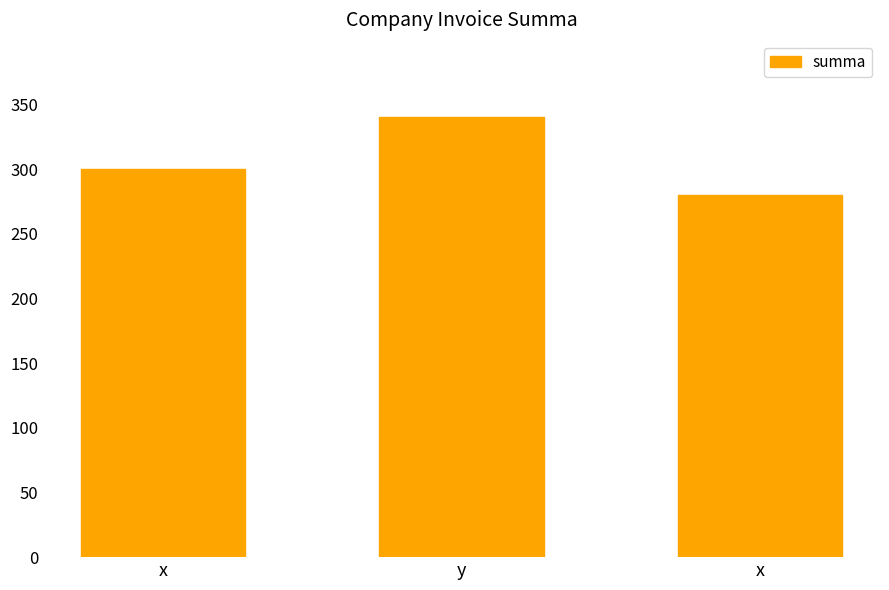

Count the number of categories in the chart.

3